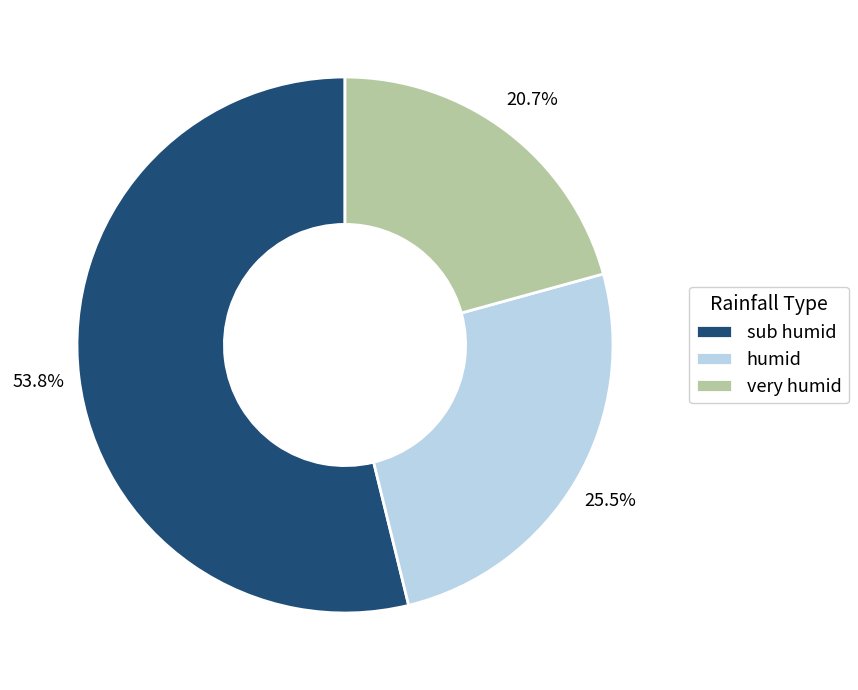

Is there any slice that represents more than half of the pie?

Yes